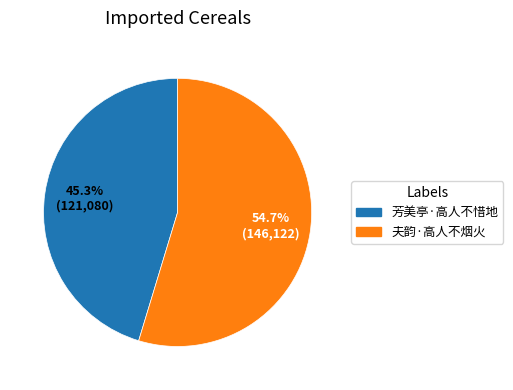

How much of the chart is everything except 芳美亭·高人不惜地?

54.7%